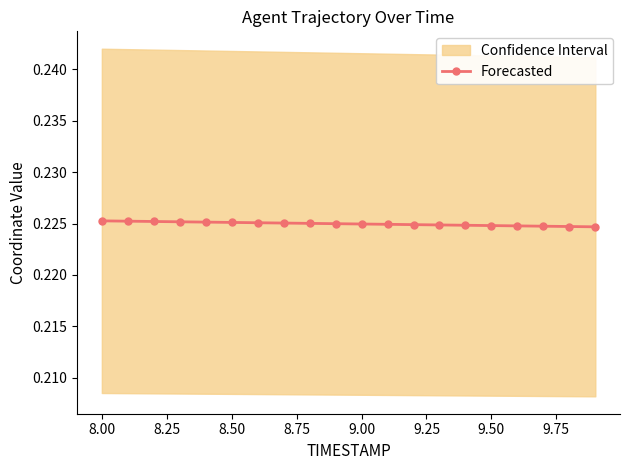

Count the Forecasted values in the range 0 to 1.

20